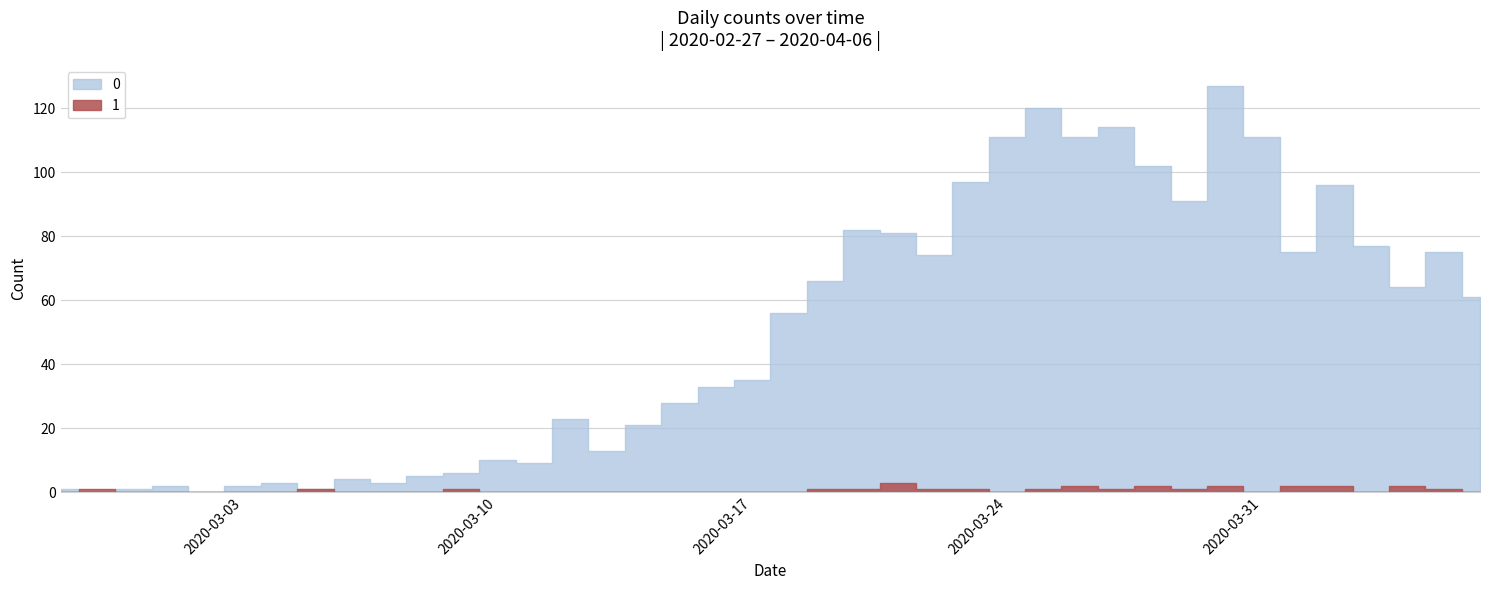

How many lines are shown in the chart?

2